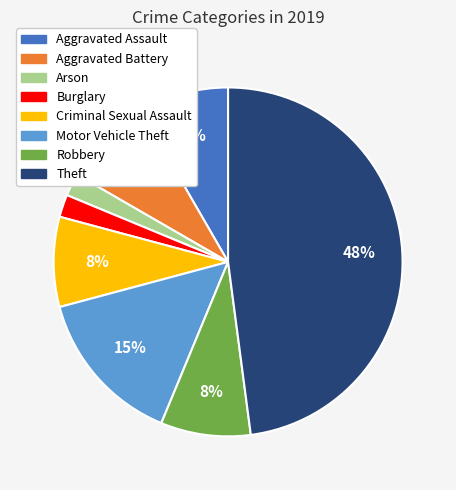

How many segments does this pie chart have?

8